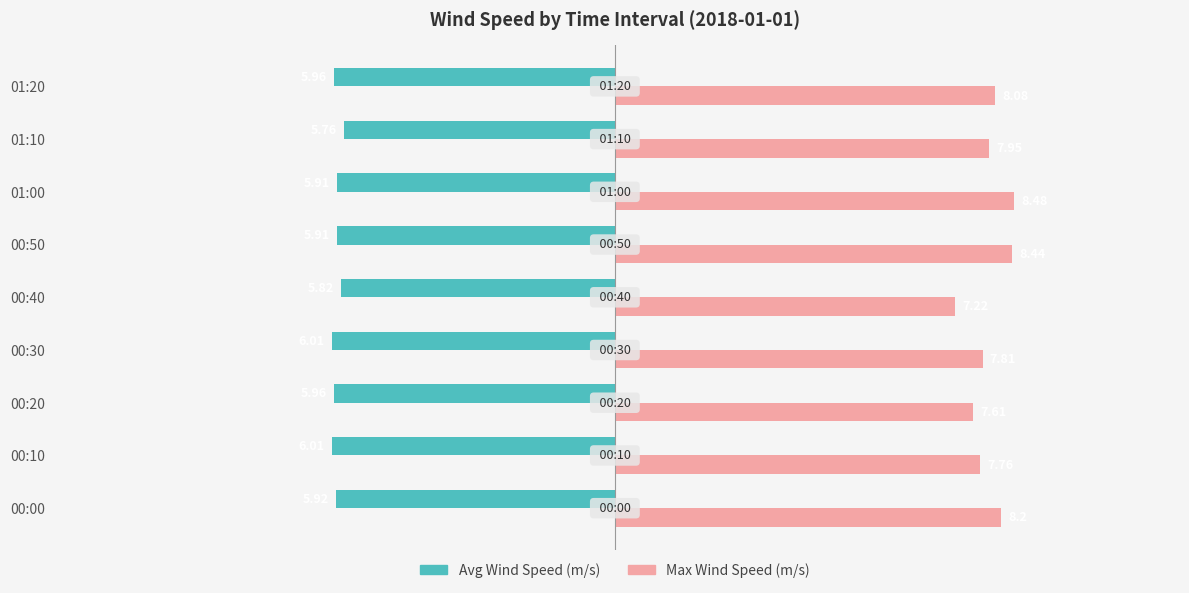

At 01:10, list the series in order from smallest to largest.

Avg Wind Speed (m/s), Max Wind Speed (m/s)